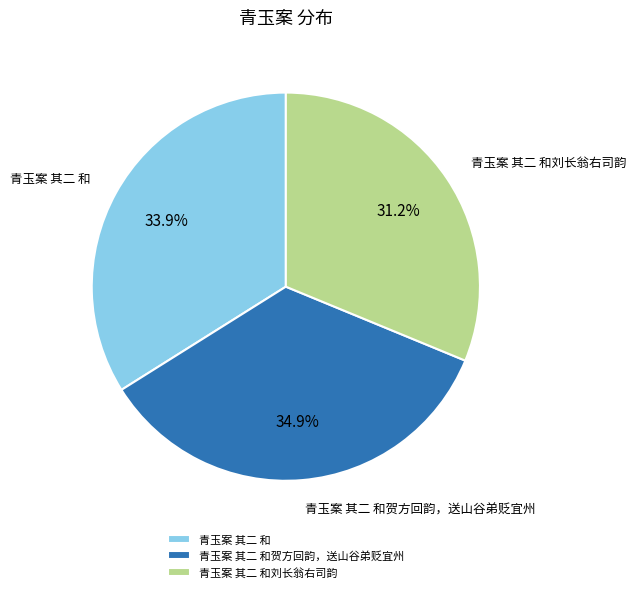

Count the number of slices in the pie.

3